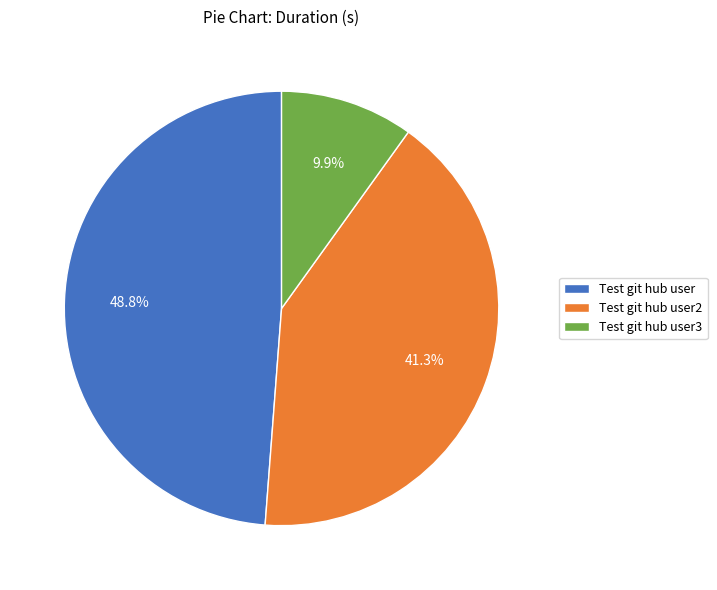

What is the ratio of the value at Test git hub user2 to the value at Test git hub user?

0.8